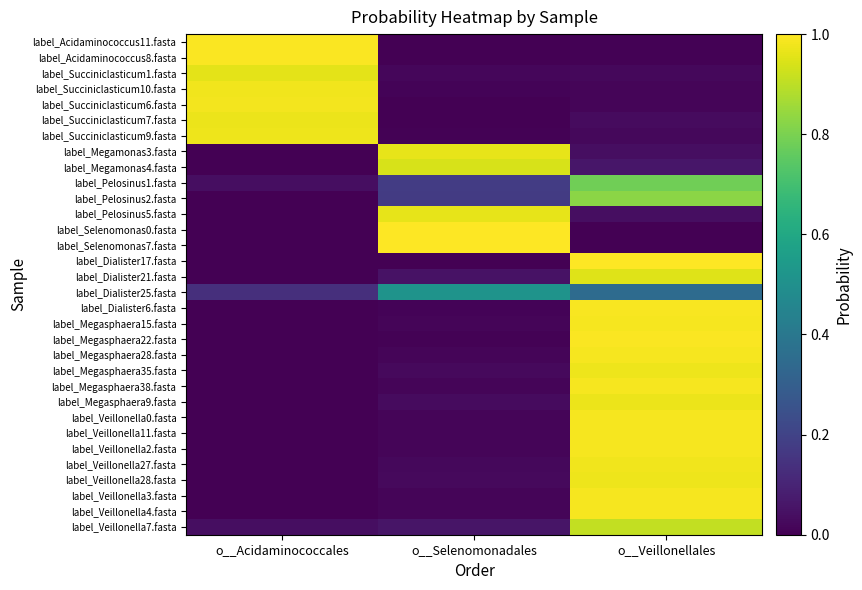

Rank the series at o__Veillonellales from lowest to highest value.

label_Selenomonas0.fasta, label_Selenomonas7.fasta, label_Acidaminococcus8.fasta, label_Acidaminococcus11.fasta, label_Succiniclasticum10.fasta, label_Succiniclasticum6.fasta, label_Succiniclasticum9.fasta, label_Succiniclasticum1.fasta, label_Succiniclasticum7.fasta, label_Megamonas3.fasta, label_Pelosinus5.fasta, label_Megamonas4.fasta, label_Dialister25.fasta, label_Pelosinus1.fasta, label_Pelosinus2.fasta, label_Veillonella7.fasta, label_Dialister21.fasta, label_Megasphaera9.fasta, label_Megasphaera35.fasta, label_Veillonella28.fasta, label_Veillonella27.fasta, label_Veillonella0.fasta, label_Megasphaera38.fasta, label_Veillonella2.fasta, label_Megasphaera15.fasta, label_Megasphaera28.fasta, label_Veillonella11.fasta, label_Veillonella4.fasta, label_Veillonella3.fasta, label_Dialister6.fasta, label_Megasphaera22.fasta, label_Dialister17.fasta